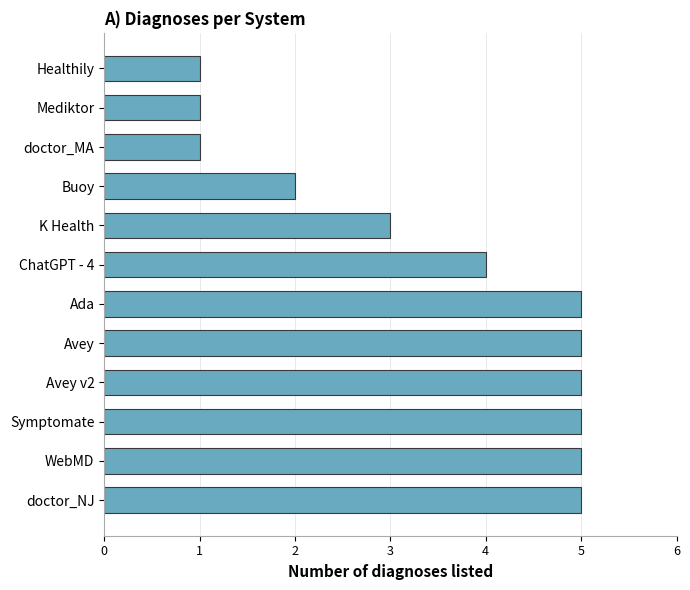

Approximately how many times larger is the value at Avey compared to ChatGPT - 4?

1.2